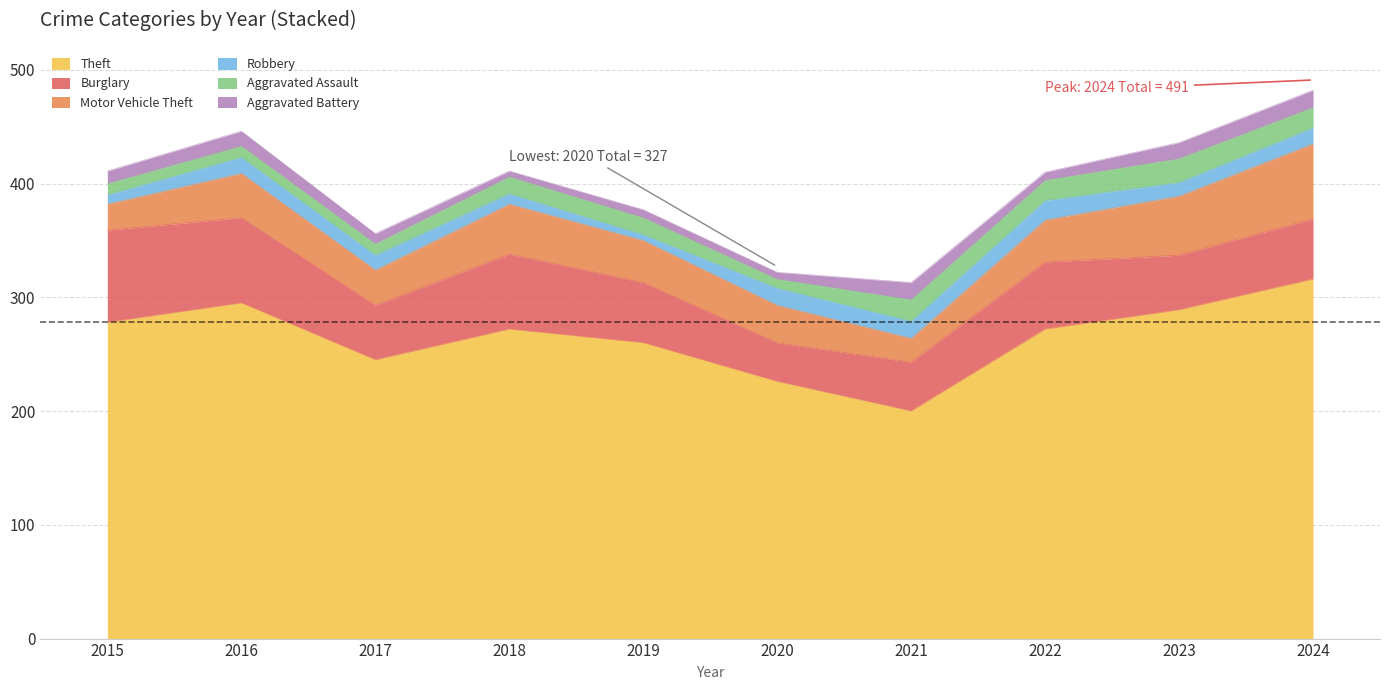

What is the sum of all Aggravated Battery values?

102